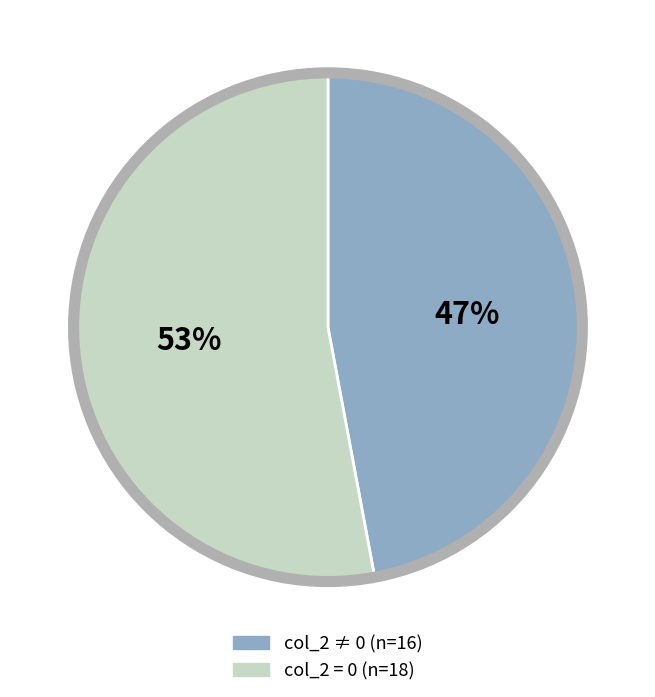

To the nearest percent, what is the average slice percentage?

50%